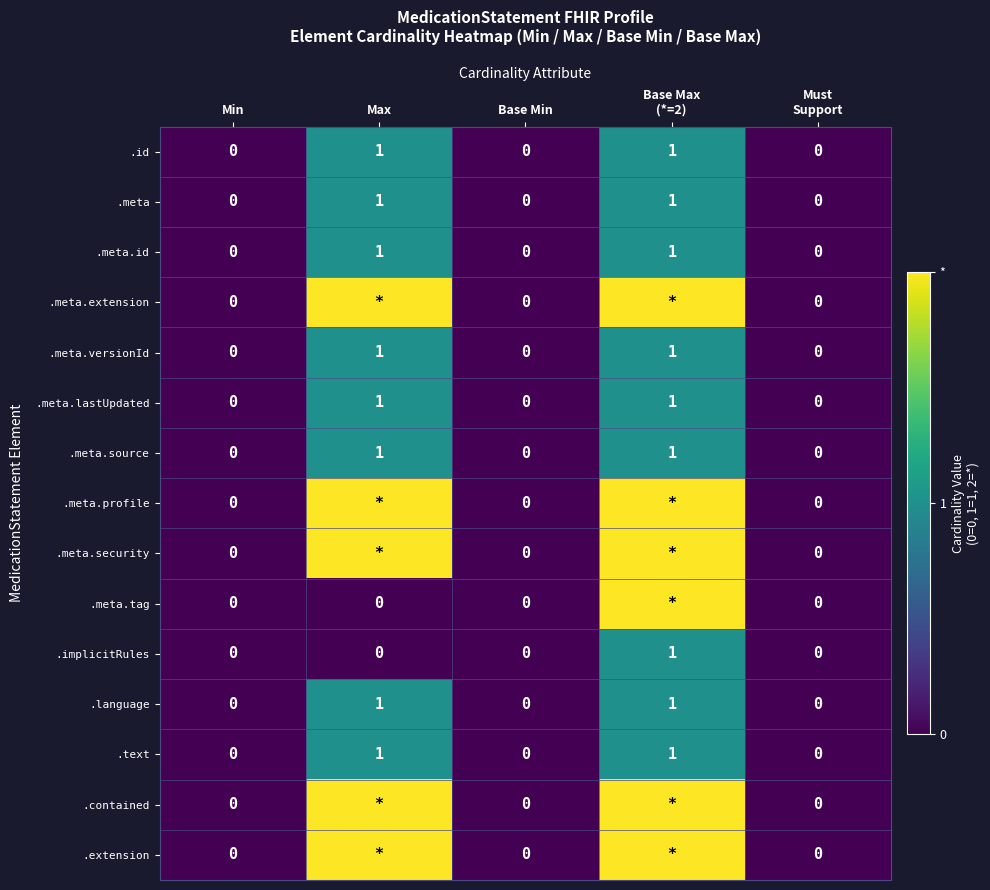

How many data points in .text are above 0?

2